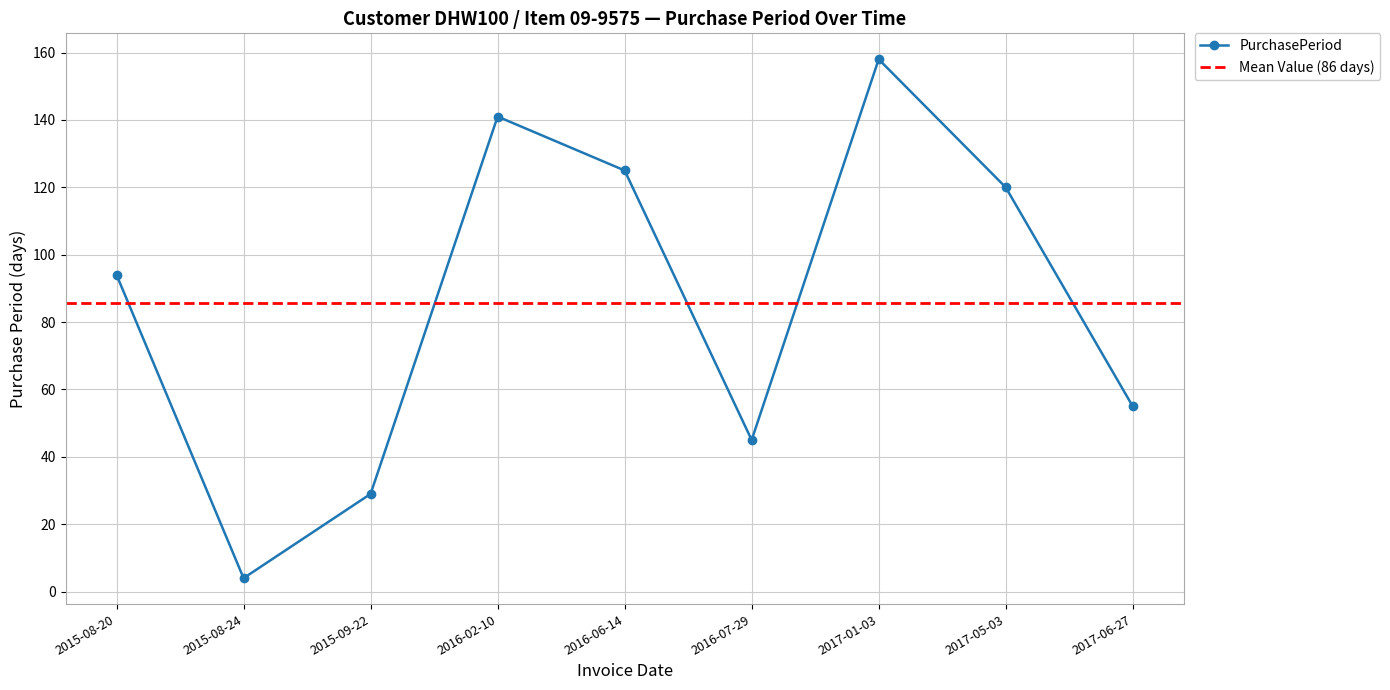

What position from the right is 2017-06-27?

1